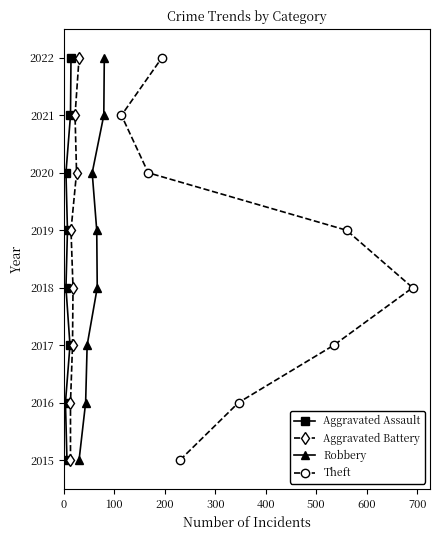

What are all the series names shown in the legend?

Aggravated Assault, Aggravated Battery, Robbery, Theft